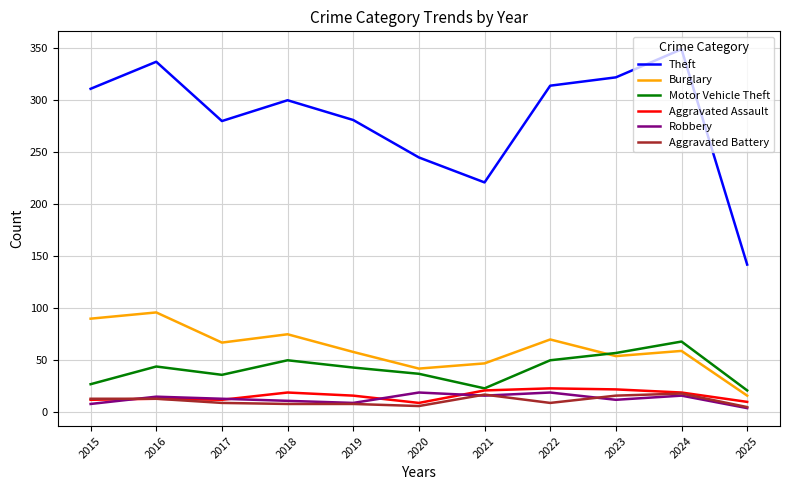

True or false: Motor Vehicle Theft has more than 0 points higher than both neighbors.

True